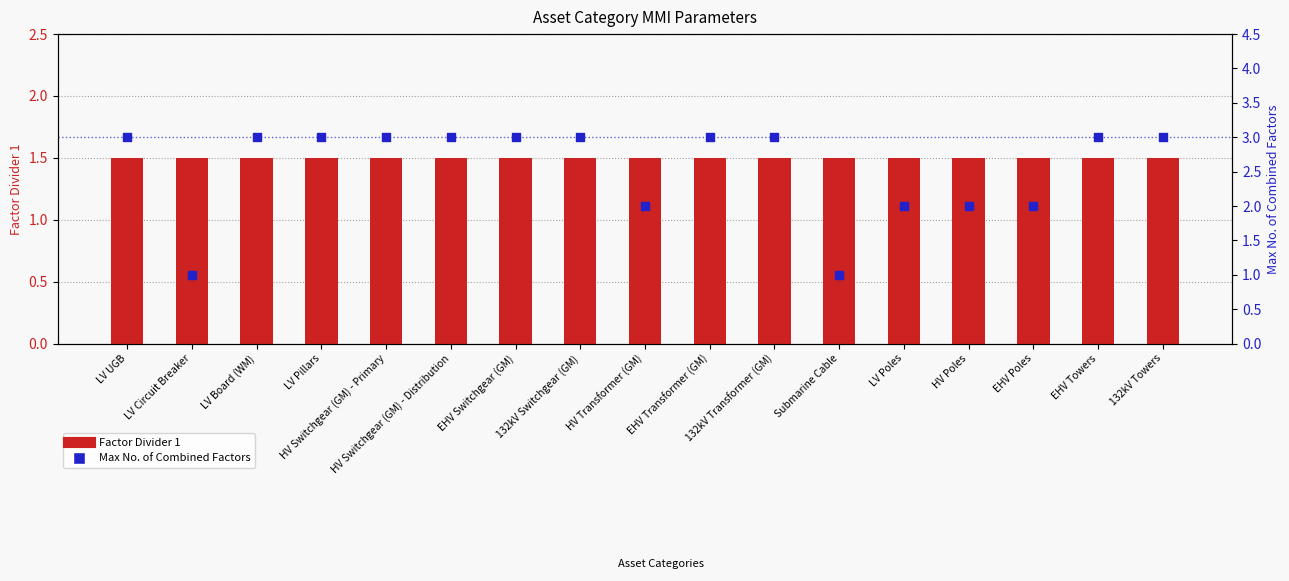

At which category is the sum across all series the highest?

LV UGB